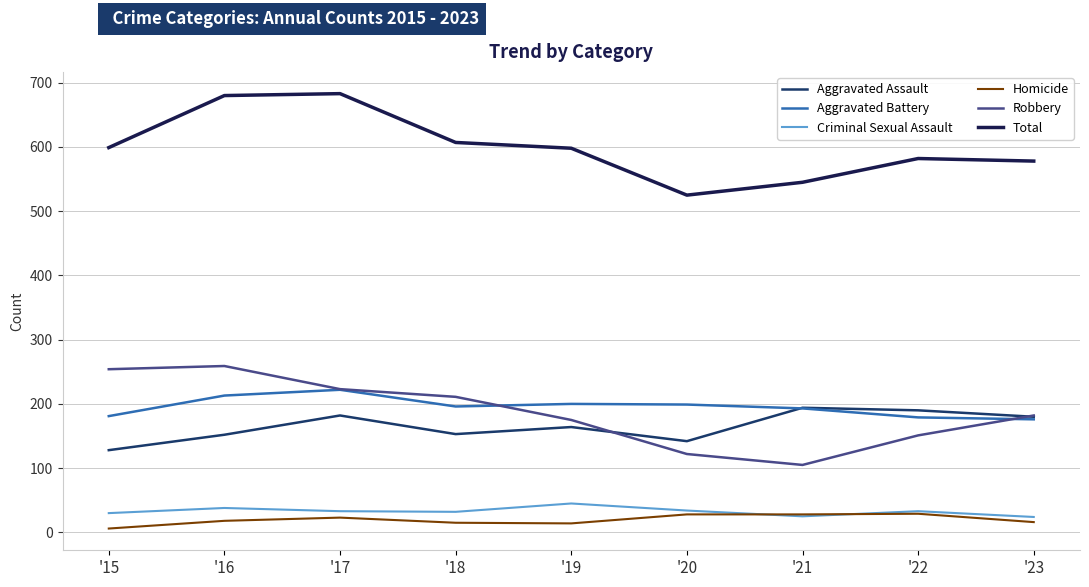

Between '21 and '22, which series saw the biggest shift?

Robbery